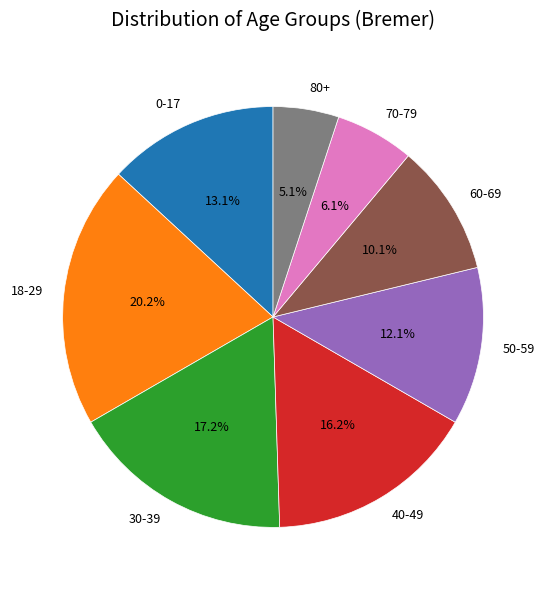

What is the total percentage of 50-59 and 18-29?

32.3%